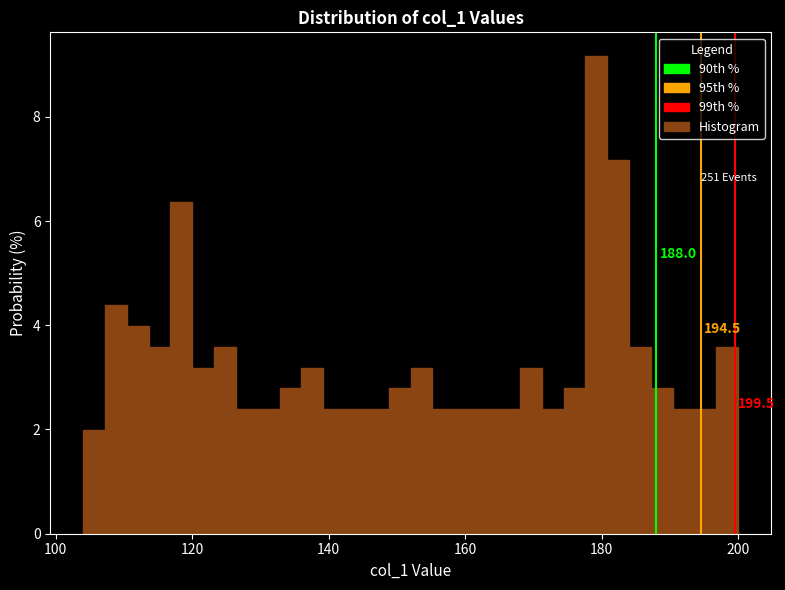

Around what value on the x-axis is the tallest bar? Give the approximate position of its centre, as read against the axis.

180